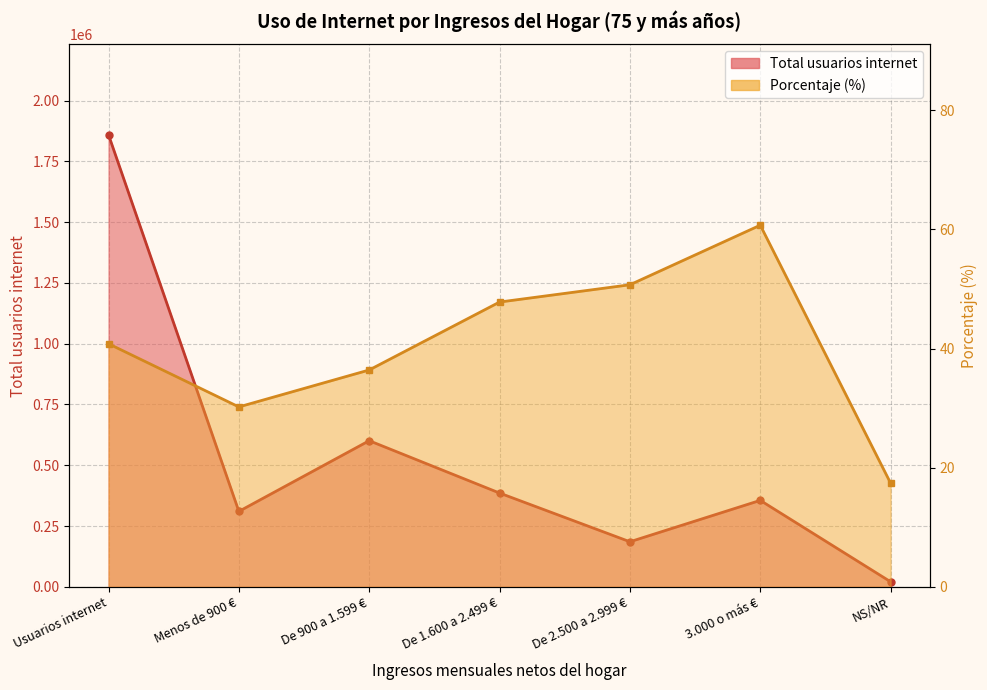

Where is the first local minimum for Porcentaje?

Menos de 900 €